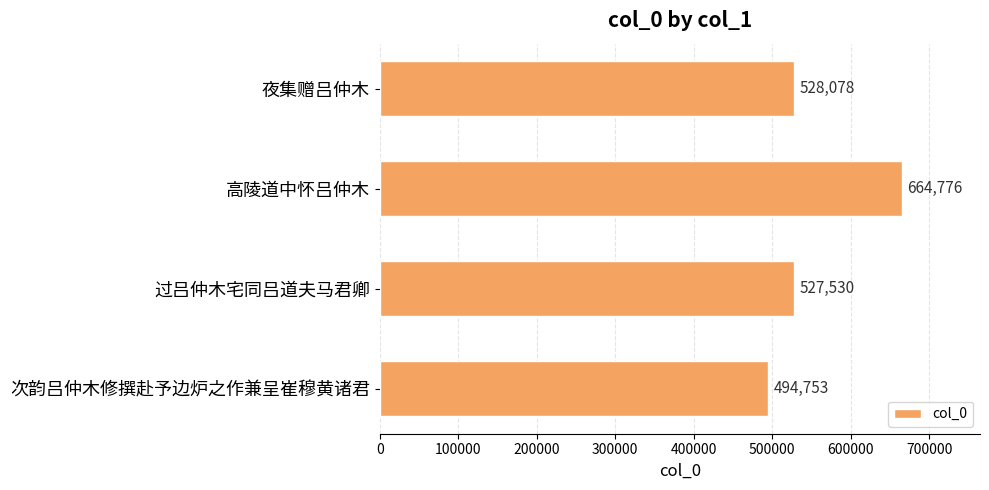

Does the chart contain any negative values?

No